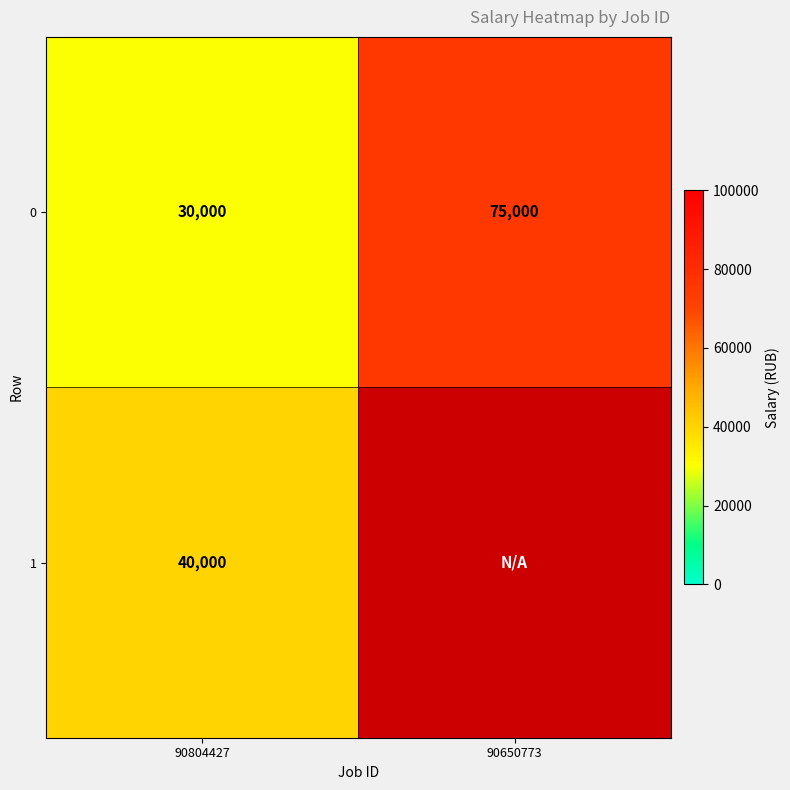

The value of 0 at 90804427 is 20058.9. True or false?

False